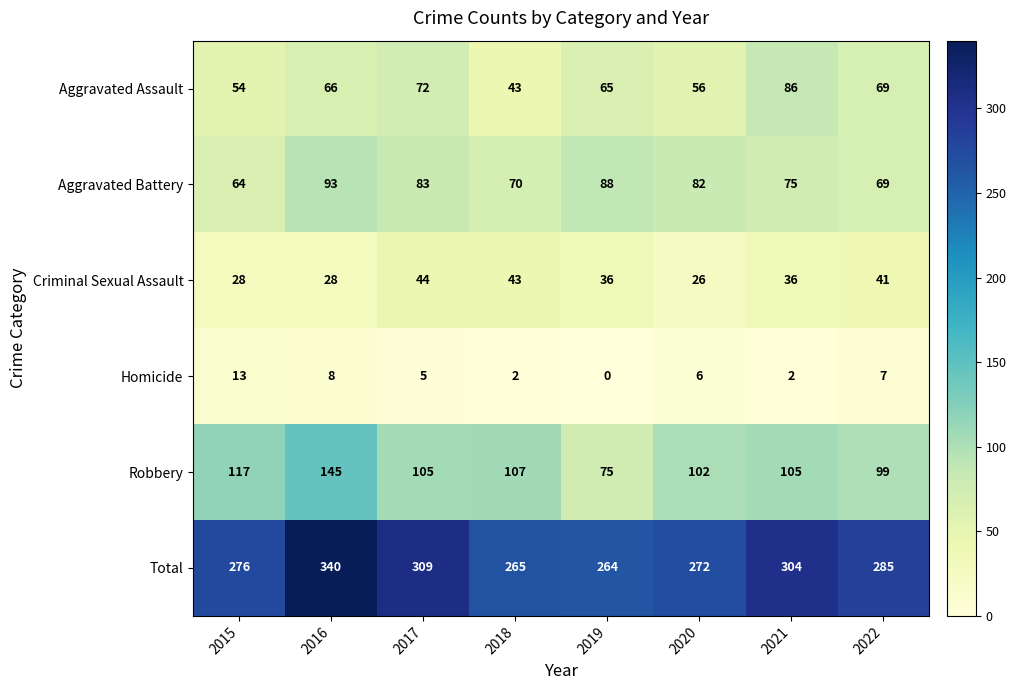

What is the difference between the second highest and second lowest values in the Total series?

44